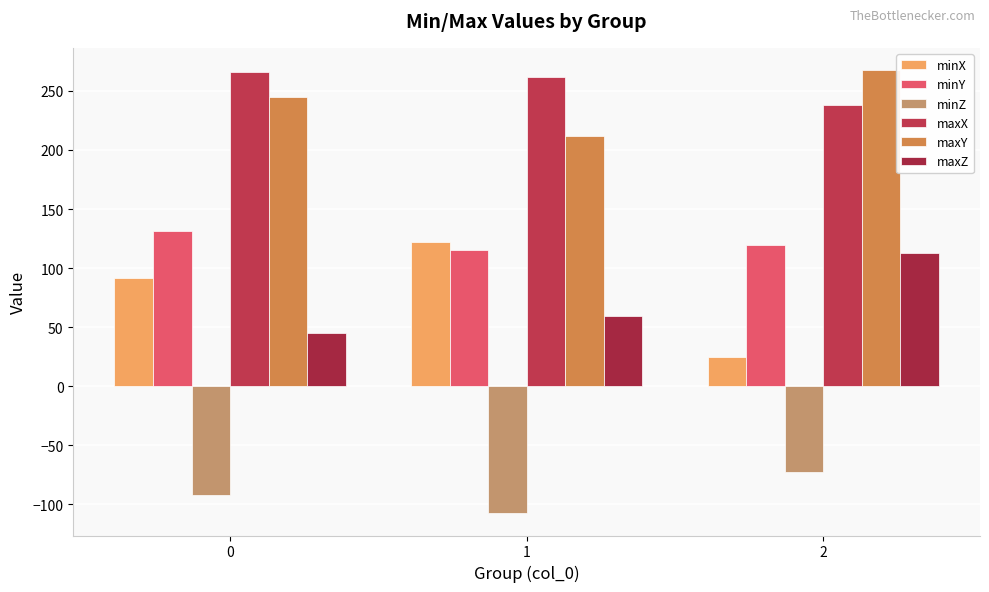

Reading right to left, extract all data points from this chart.

minX: 2=24.4	1=122.2	0=91.7
minY: 2=119.3	1=114.9	0=131.6
minZ: 2=-72.3	1=-107.7	0=-92.0
maxX: 2=238.1	1=261.4	0=266.2
maxY: 2=267.8	1=211.7	0=244.8
maxZ: 2=113.2	1=59.0	0=44.8